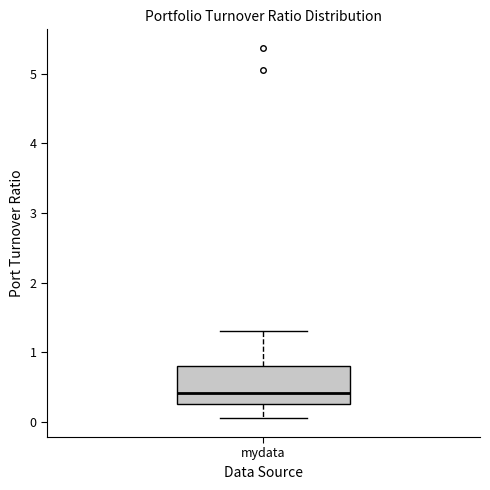

Read this box plot against the y-axis: the position of the median line, the range covered by the box, and the ends of both whiskers. The values are not printed on the chart, so give them approximately, as read against the axis.

median 0.4, box 0.3 to 0.8, whiskers 0.1 to 1.3